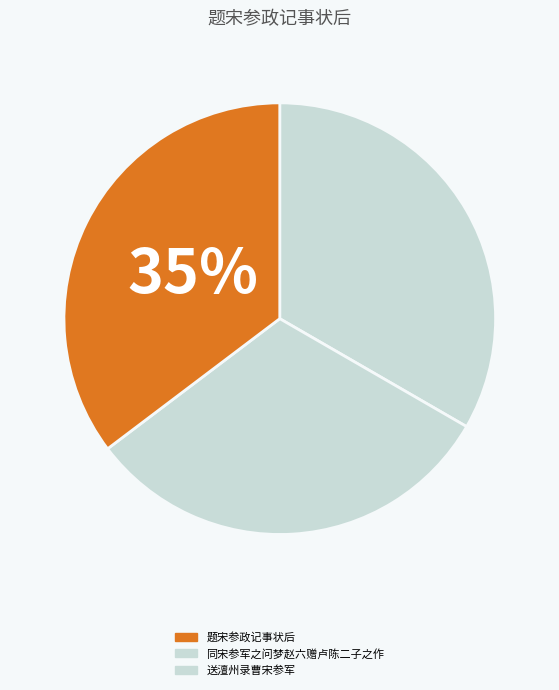

Count the number of slices in the pie.

3